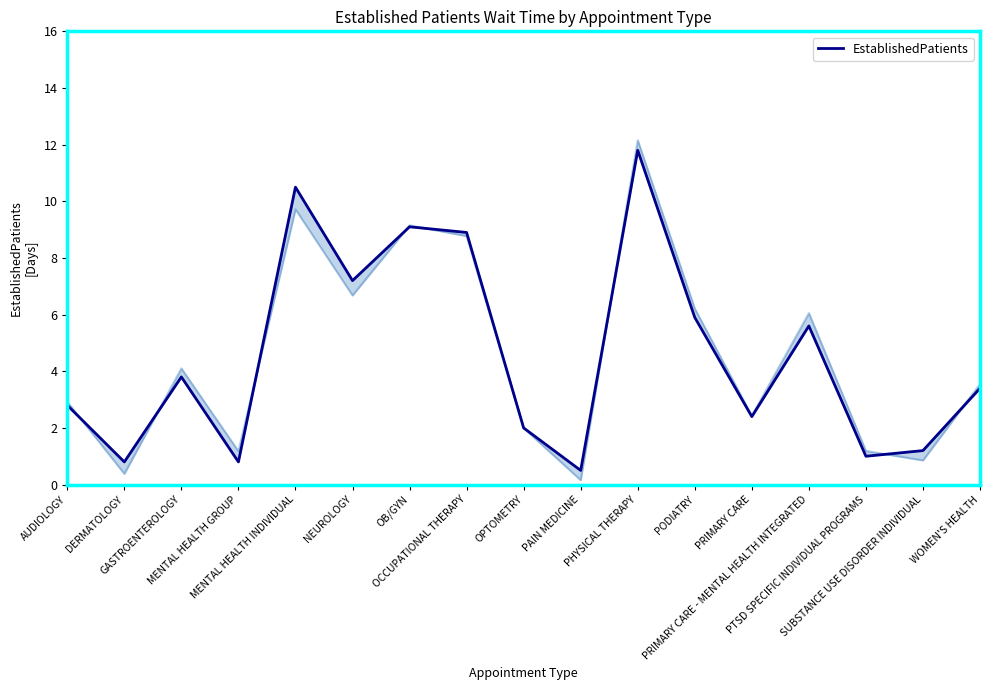

Between PODIATRY and DERMATOLOGY, which is larger?

PODIATRY